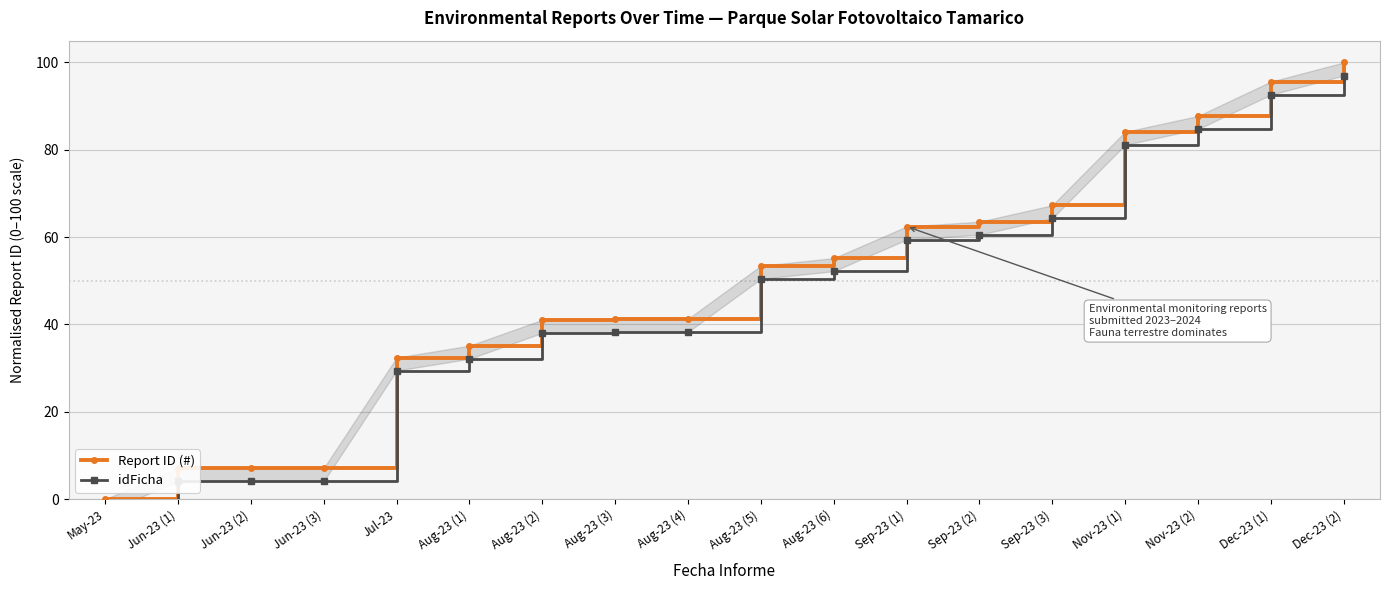

What is the maximum value for idFicha?

97.0